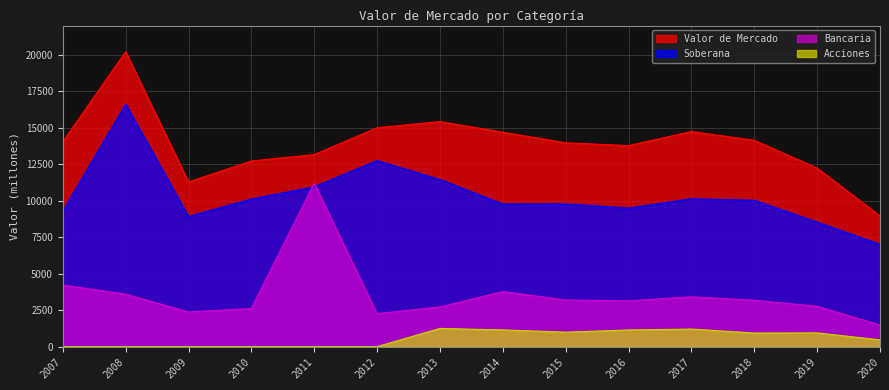

Does the chart have visible grid lines?

Yes